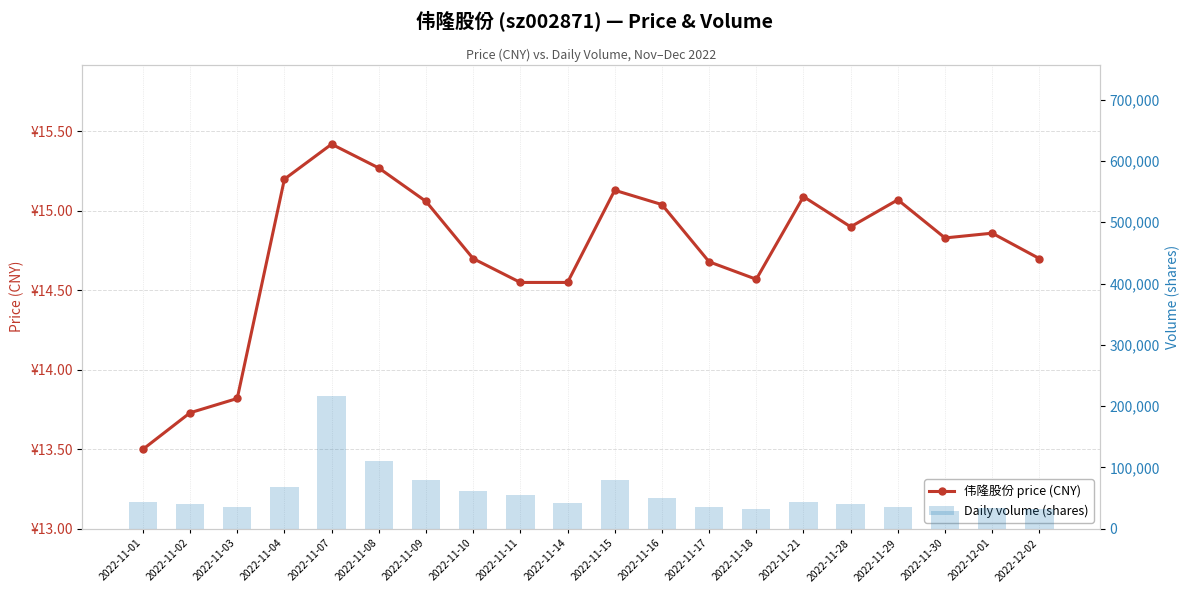

How many values in the volume series are below 43147?

10